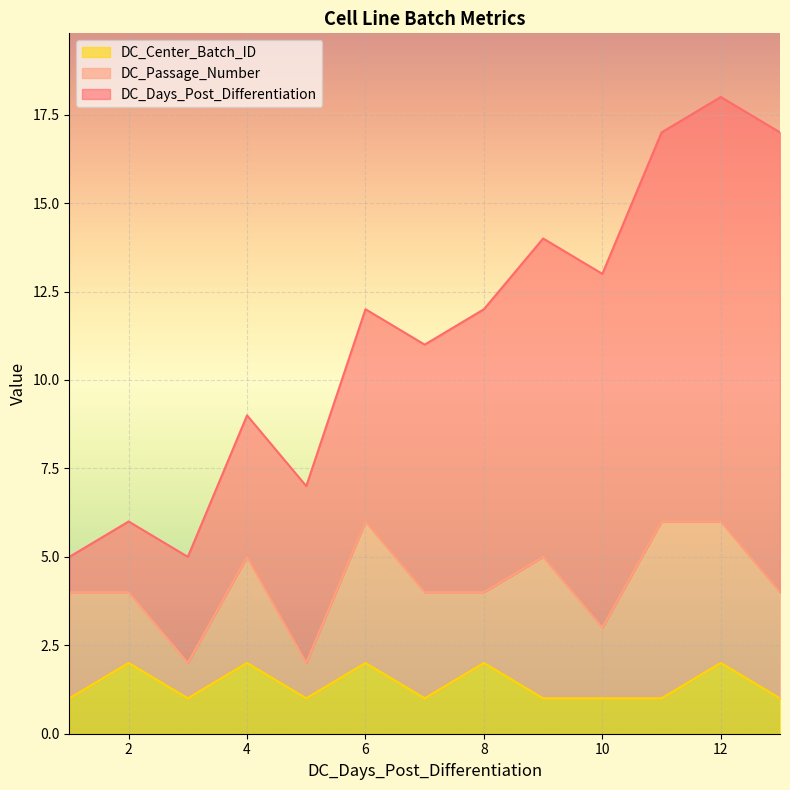

Is it true that DC_Center_Batch_ID equals 2 at 4?

True